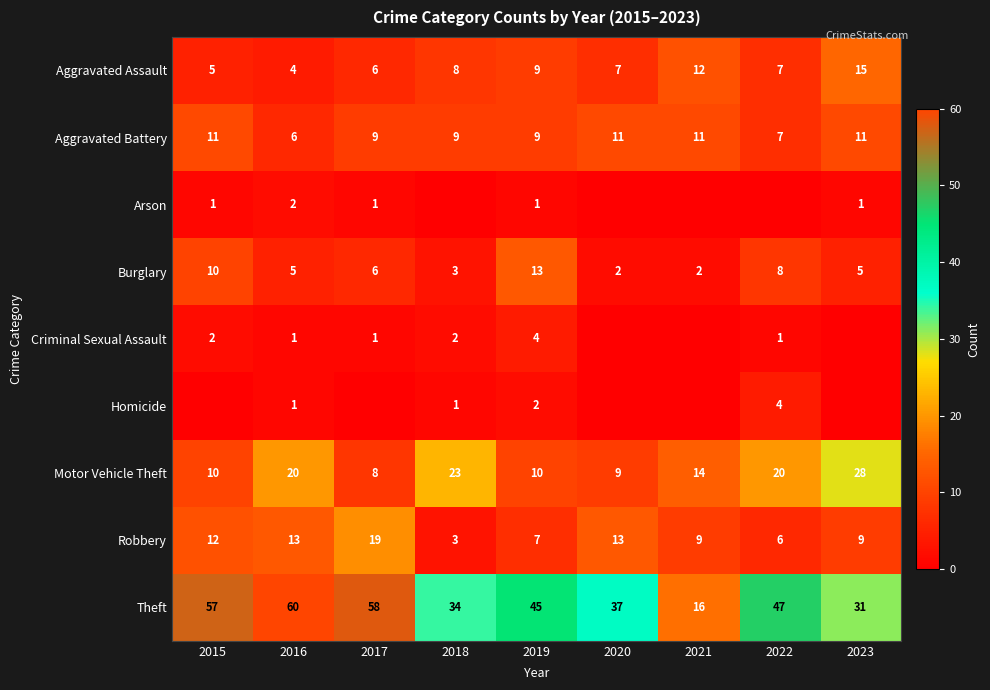

Rank the series at 2016 from highest to lowest value.

Theft, Motor Vehicle Theft, Robbery, Aggravated Battery, Burglary, Aggravated Assault, Arson, Criminal Sexual Assault, Homicide